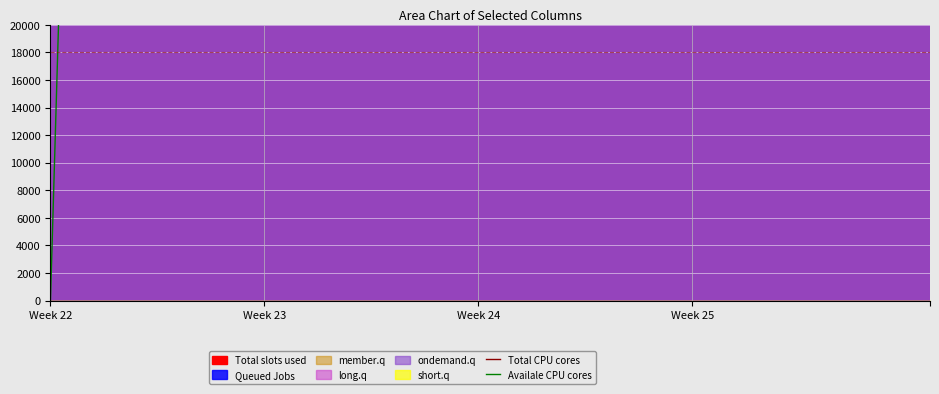

Which series has the largest range (max minus min)?

Availale CPU cores